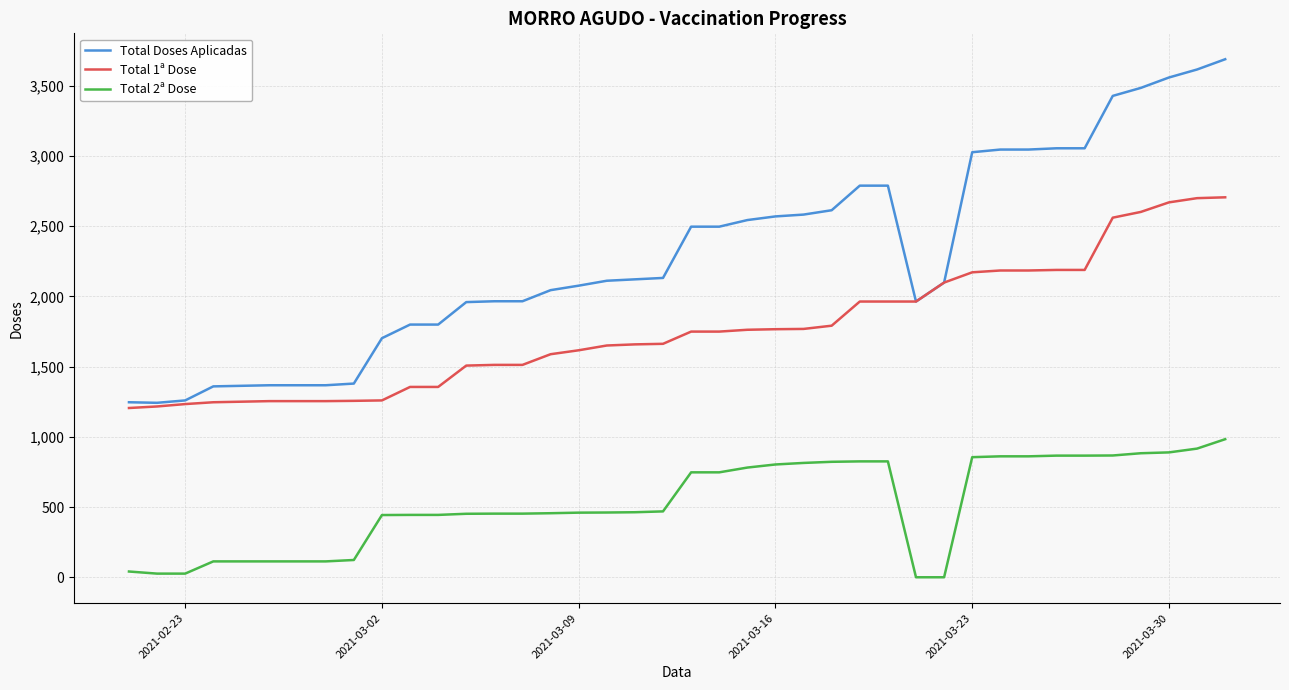

True or false: Total 1ª Dose and Total 2ª Dose cross at least once.

False